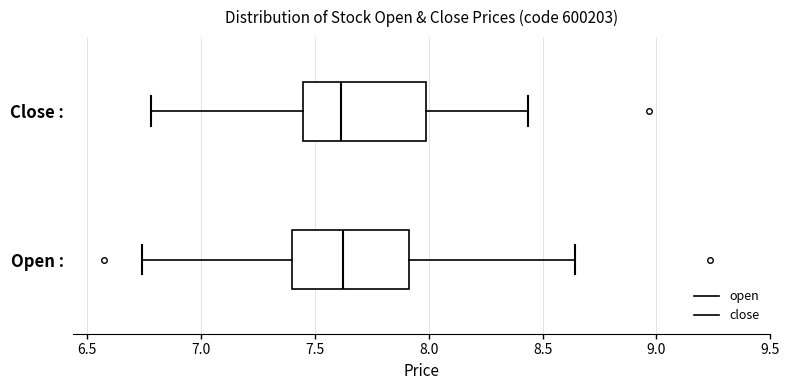

Reading bottom to top, read every box against the x-axis: the position of its median line, the range the box covers, and the ends of its whiskers. The values are not printed on the chart, so give them approximately, as read against the axis.

Open :: median 7.60, box 7.40 to 7.90, whiskers 6.75 to 8.65
Close :: median 7.60, box 7.45 to 8.00, whiskers 6.80 to 8.45